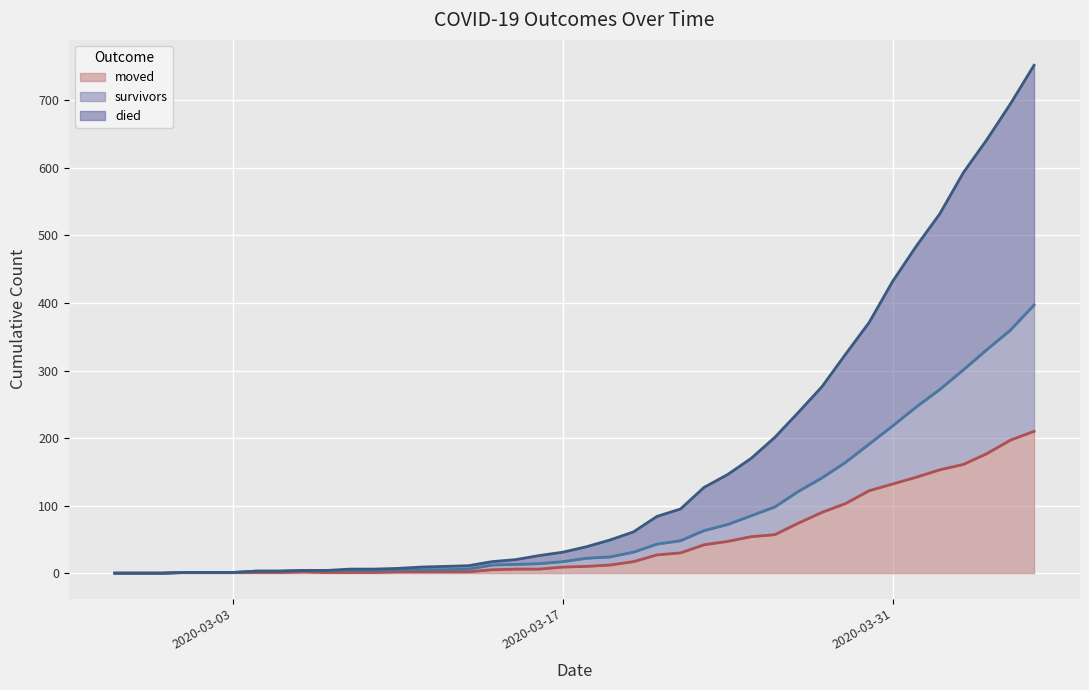

Which series has the largest total across all categories?

died